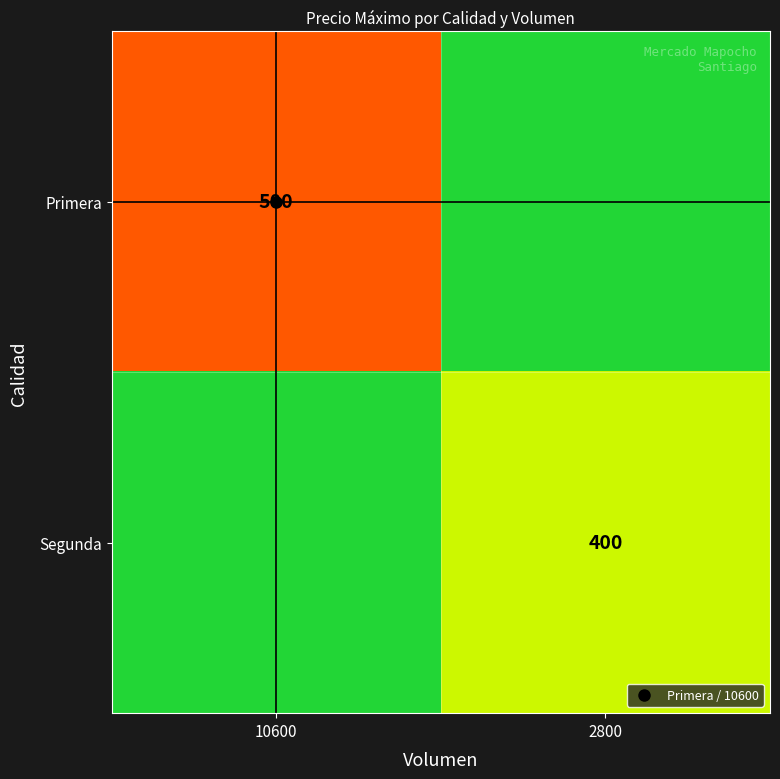

Is it true that Segunda equals 350 at 10600?

True